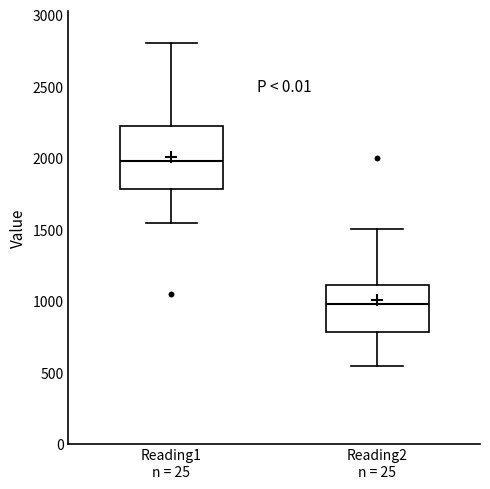

Where does the lower whisker of the box for Reading1 n = 25 end on the y-axis? The values are not printed on the chart, so give them approximately, as read against the axis.

1550